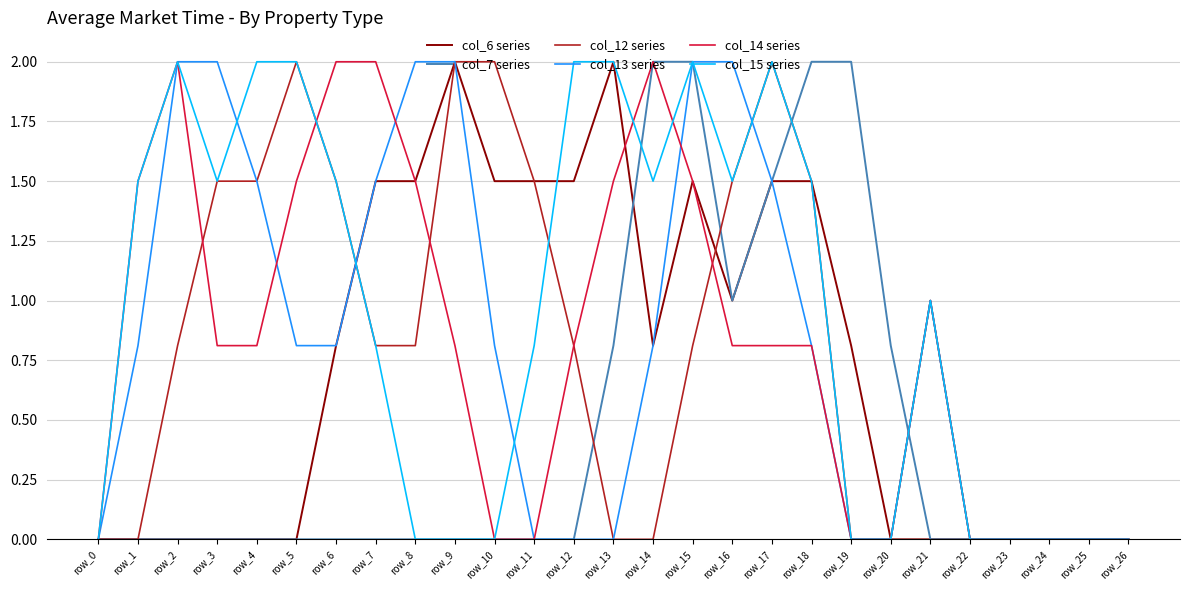

Is it true that col_6 series equals 1.1 at row_13?

False